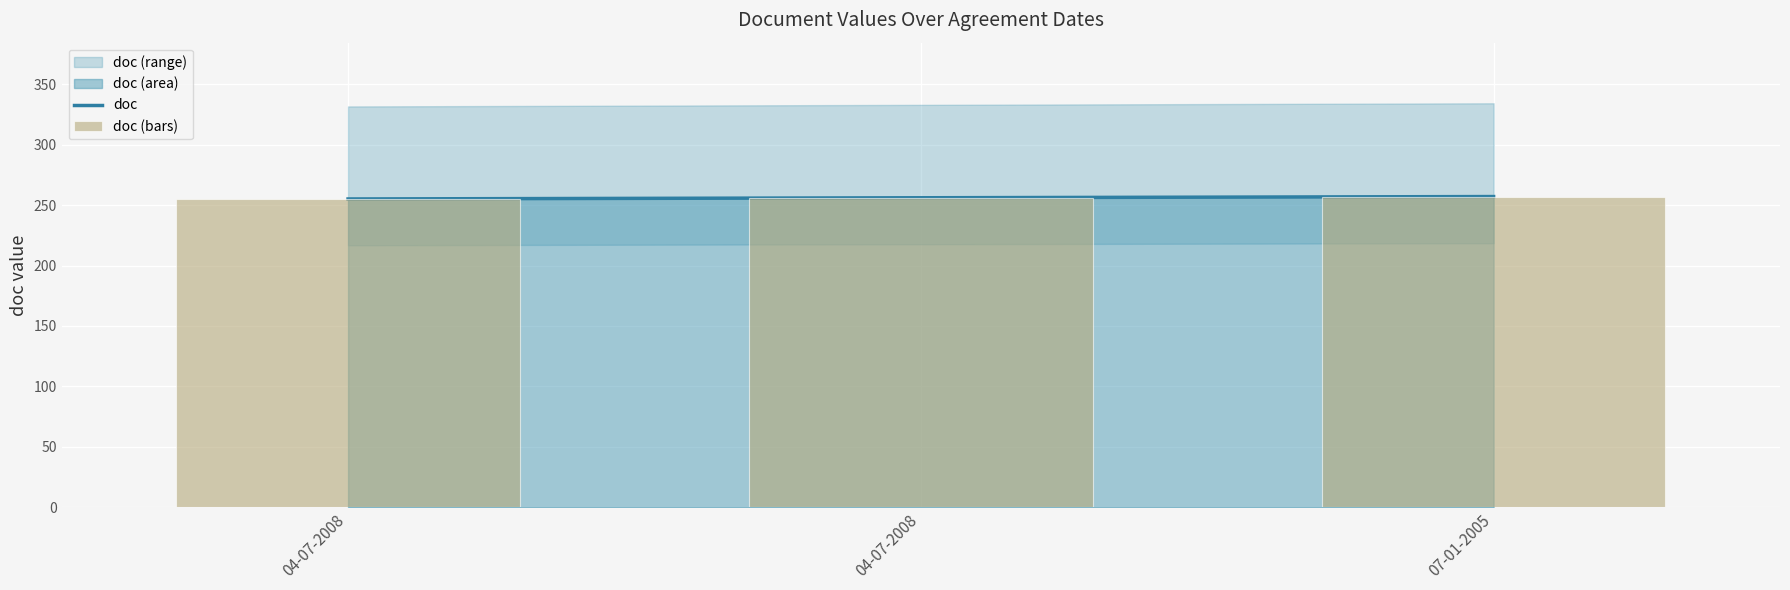

The doc series shows 179 at 04-07-2008. True or false?

False